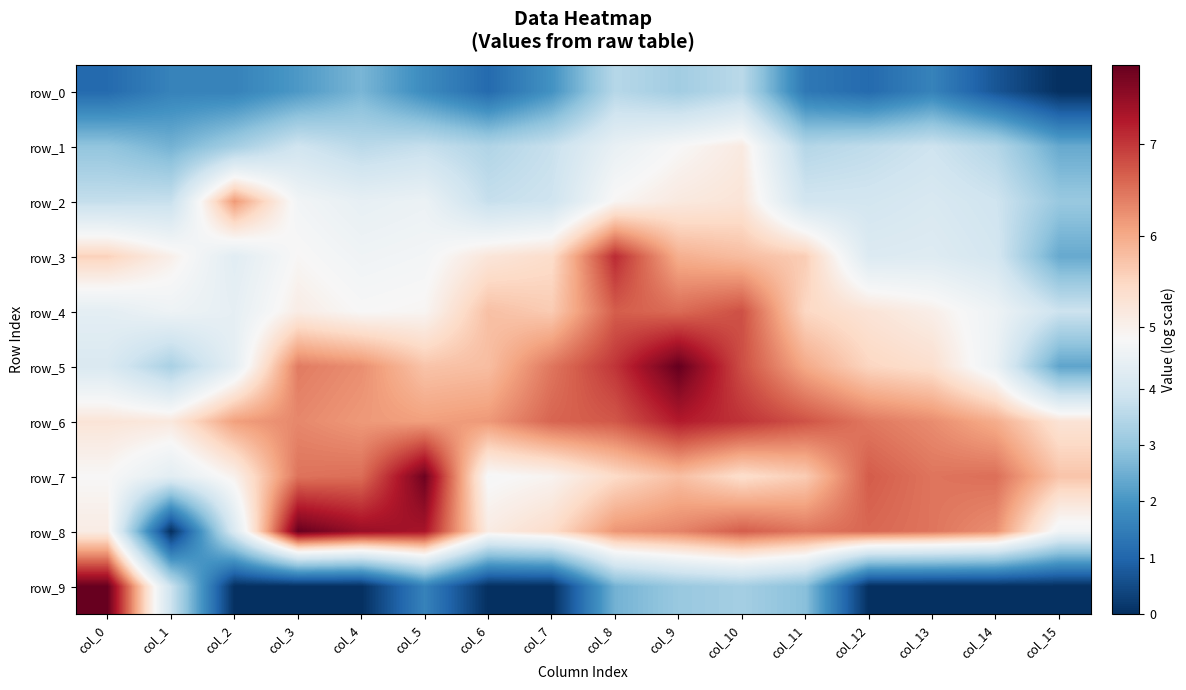

What is the difference between the maximum and second lowest values in the row_9 series?

7.8